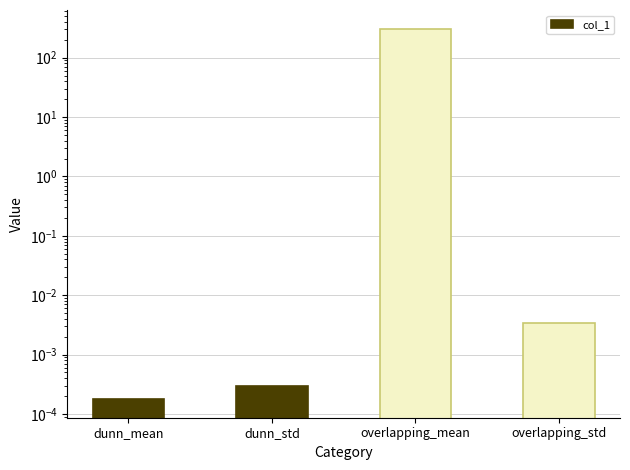

What is the label of the 3rd bar from the left?

overlapping_mean